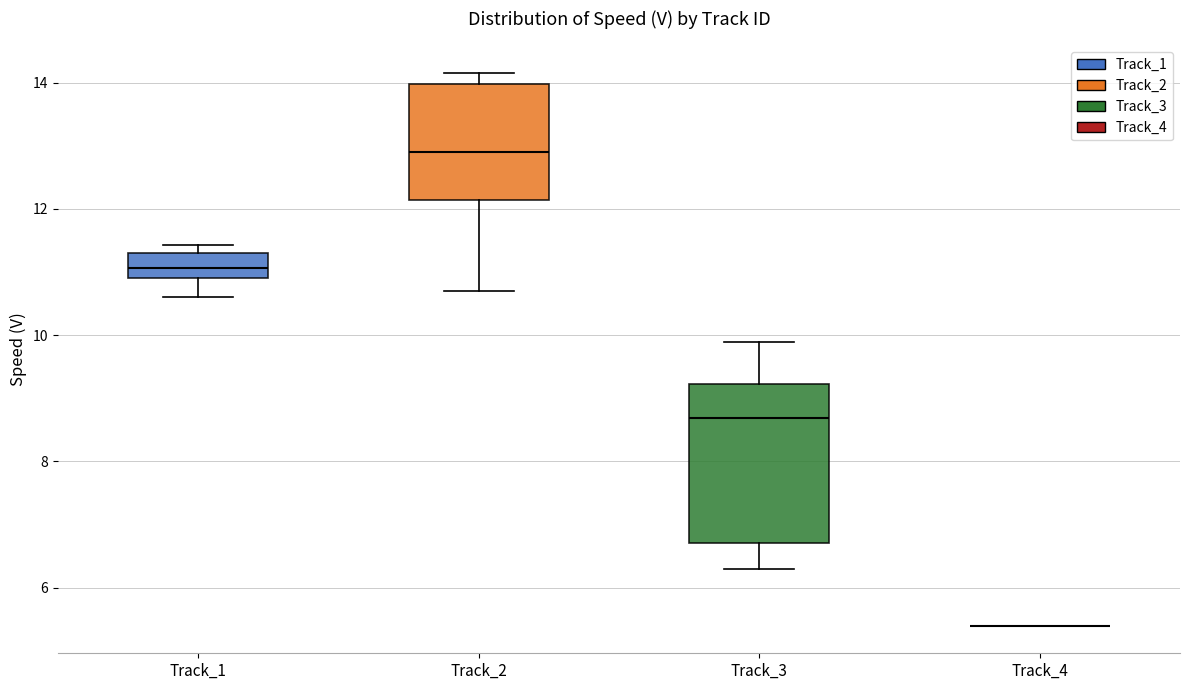

Where does the median line of the box for Track_3 sit on the y-axis? The values are not printed on the chart, so give them approximately, as read against the axis.

8.6